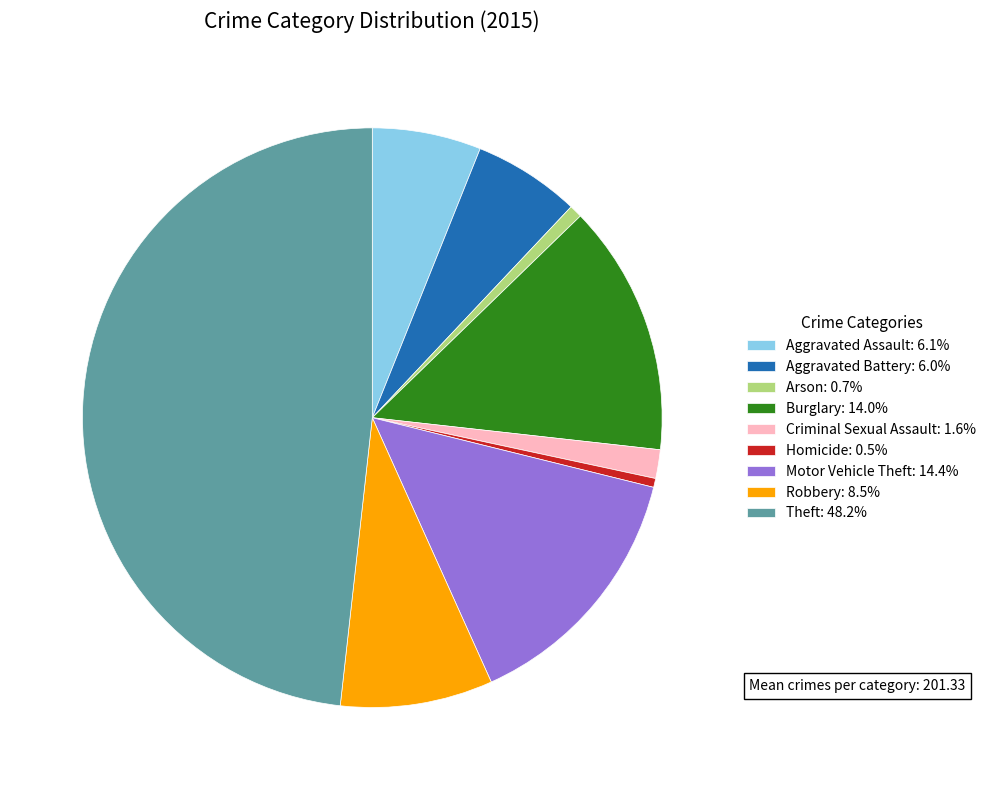

Which category has the biggest portion of the pie?

Theft